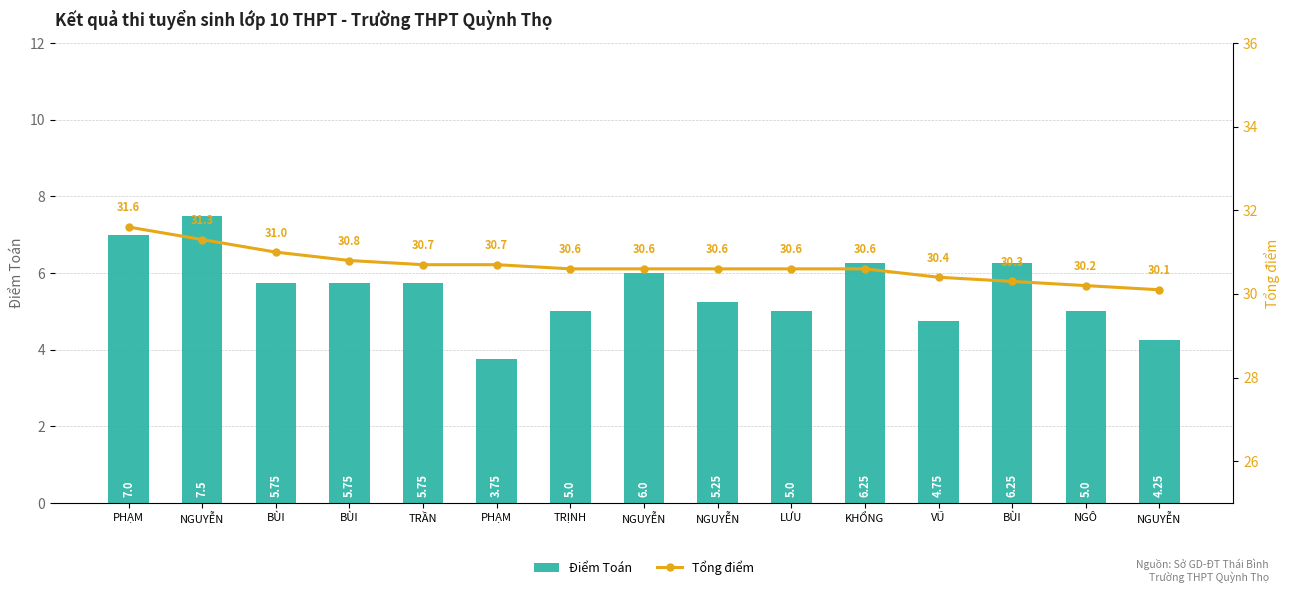

What is the difference between the second highest and second lowest values in the Tổng điểm series?

1.1